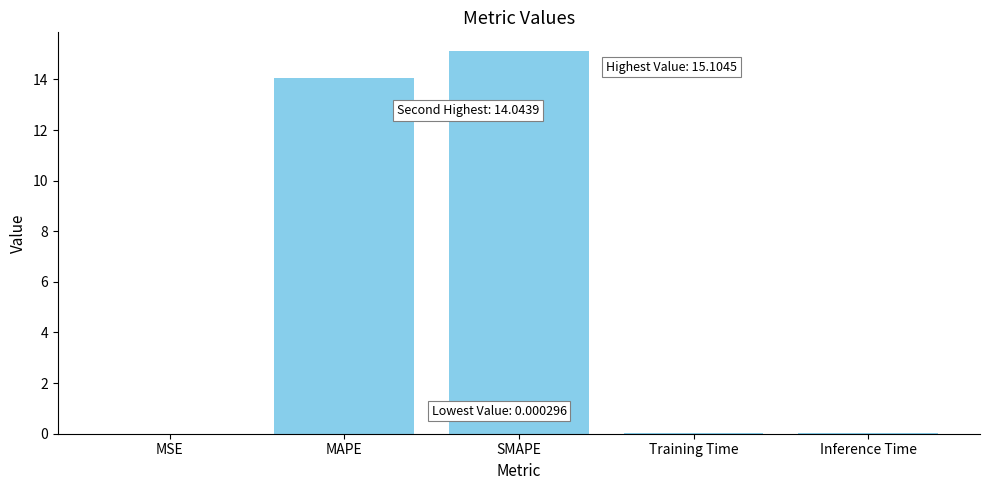

What is the sum of all values?

29.2